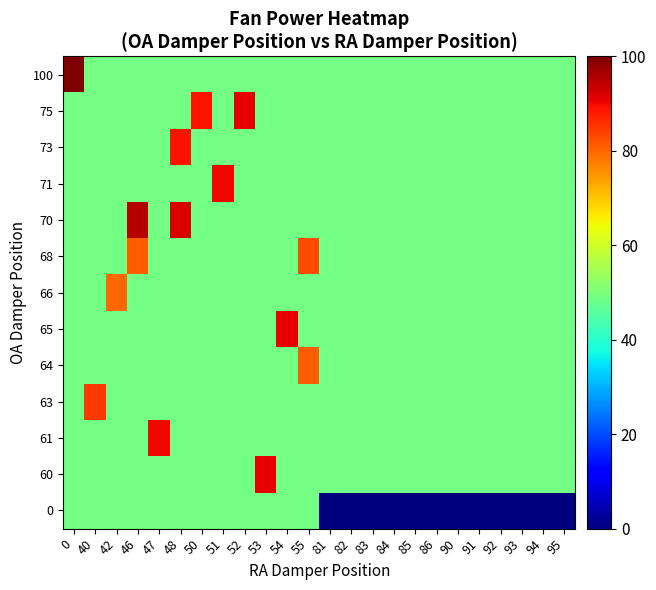

Reading left to right, transcribe all the data shown in this chart.

row_0: 0=49.2	40=49.2	42=49.2	46=49.2	47=49.2	48=49.2	50=49.2	51=49.2	52=49.2	53=49.2	54=49.2	55=49.2	81=0.0	82=0.0	83=0.0	84=0.0	85=0.0	86=0.0	90=0.0	91=0.0	92=0.0	93=0.0	94=0.0	95=0.0
row_1: 0=49.2	40=49.2	42=49.2	46=49.2	47=49.2	48=49.2	50=49.2	51=49.2	52=49.2	53=91.0	54=49.2	55=49.2	81=49.2	82=49.2	83=49.2	84=49.2	85=49.2	86=49.2	90=49.2	91=49.2	92=49.2	93=49.2	94=49.2	95=49.2
row_2: 0=49.2	40=49.2	42=49.2	46=49.2	47=90.0	48=49.2	50=49.2	51=49.2	52=49.2	53=49.2	54=49.2	55=49.2	81=49.2	82=49.2	83=49.2	84=49.2	85=49.2	86=49.2	90=49.2	91=49.2	92=49.2	93=49.2	94=49.2	95=49.2
row_3: 0=49.2	40=85.0	42=49.2	46=49.2	47=49.2	48=49.2	50=49.2	51=49.2	52=49.2	53=49.2	54=49.2	55=49.2	81=49.2	82=49.2	83=49.2	84=49.2	85=49.2	86=49.2	90=49.2	91=49.2	92=49.2	93=49.2	94=49.2	95=49.2
row_4: 0=49.2	40=49.2	42=49.2	46=49.2	47=49.2	48=49.2	50=49.2	51=49.2	52=49.2	53=49.2	54=49.2	55=81.0	81=49.2	82=49.2	83=49.2	84=49.2	85=49.2	86=49.2	90=49.2	91=49.2	92=49.2	93=49.2	94=49.2	95=49.2
row_5: 0=49.2	40=49.2	42=49.2	46=49.2	47=49.2	48=49.2	50=49.2	51=49.2	52=49.2	53=49.2	54=91.0	55=49.2	81=49.2	82=49.2	83=49.2	84=49.2	85=49.2	86=49.2	90=49.2	91=49.2	92=49.2	93=49.2	94=49.2	95=49.2
row_6: 0=49.2	40=49.2	42=80.0	46=49.2	47=49.2	48=49.2	50=49.2	51=49.2	52=49.2	53=49.2	54=49.2	55=49.2	81=49.2	82=49.2	83=49.2	84=49.2	85=49.2	86=49.2	90=49.2	91=49.2	92=49.2	93=49.2	94=49.2	95=49.2
row_7: 0=49.2	40=49.2	42=49.2	46=81.0	47=49.2	48=49.2	50=49.2	51=49.2	52=49.2	53=49.2	54=49.2	55=83.0	81=49.2	82=49.2	83=49.2	84=49.2	85=49.2	86=49.2	90=49.2	91=49.2	92=49.2	93=49.2	94=49.2	95=49.2
row_8: 0=49.2	40=49.2	42=49.2	46=95.0	47=49.2	48=92.0	50=49.2	51=49.2	52=49.2	53=49.2	54=49.2	55=49.2	81=49.2	82=49.2	83=49.2	84=49.2	85=49.2	86=49.2	90=49.2	91=49.2	92=49.2	93=49.2	94=49.2	95=49.2
row_9: 0=49.2	40=49.2	42=49.2	46=49.2	47=49.2	48=49.2	50=49.2	51=90.0	52=49.2	53=49.2	54=49.2	55=49.2	81=49.2	82=49.2	83=49.2	84=49.2	85=49.2	86=49.2	90=49.2	91=49.2	92=49.2	93=49.2	94=49.2	95=49.2
row_10: 0=49.2	40=49.2	42=49.2	46=49.2	47=49.2	48=89.0	50=49.2	51=49.2	52=49.2	53=49.2	54=49.2	55=49.2	81=49.2	82=49.2	83=49.2	84=49.2	85=49.2	86=49.2	90=49.2	91=49.2	92=49.2	93=49.2	94=49.2	95=49.2
row_11: 0=49.2	40=49.2	42=49.2	46=49.2	47=49.2	48=49.2	50=89.0	51=49.2	52=91.0	53=49.2	54=49.2	55=49.2	81=49.2	82=49.2	83=49.2	84=49.2	85=49.2	86=49.2	90=49.2	91=49.2	92=49.2	93=49.2	94=49.2	95=49.2
row_12: 0=100.0	40=49.2	42=49.2	46=49.2	47=49.2	48=49.2	50=49.2	51=49.2	52=49.2	53=49.2	54=49.2	55=49.2	81=49.2	82=49.2	83=49.2	84=49.2	85=49.2	86=49.2	90=49.2	91=49.2	92=49.2	93=49.2	94=49.2	95=49.2